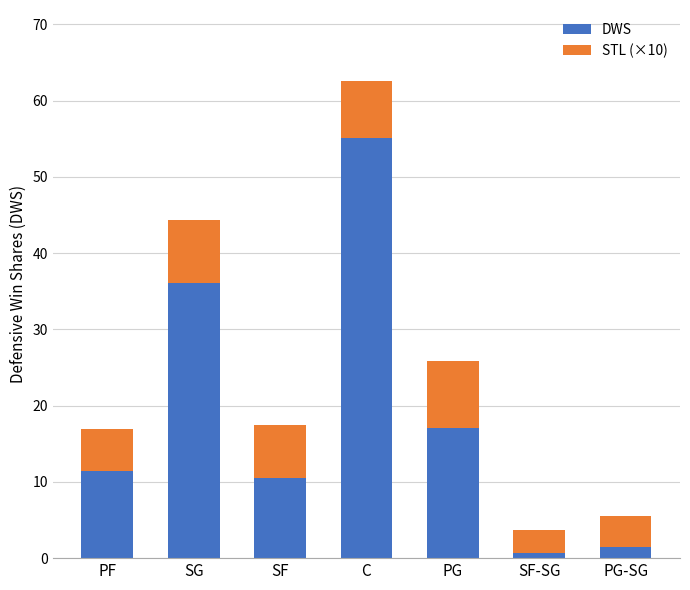

Which category has the highest value in the DWS series?

C